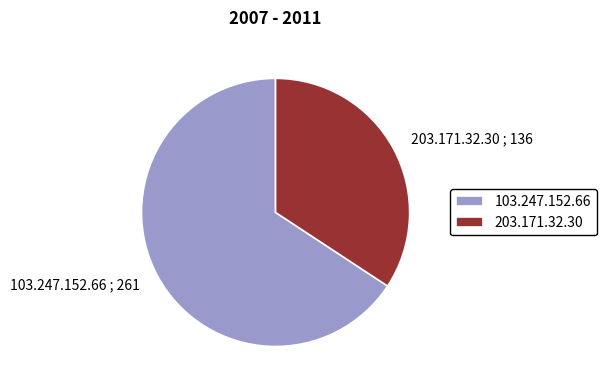

Do 103.247.152.66 and 203.171.32.30 together represent more than half of the pie?

Yes